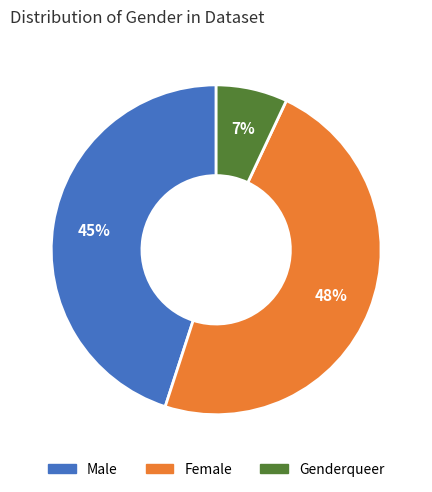

What is the largest slice in the pie chart?

Female